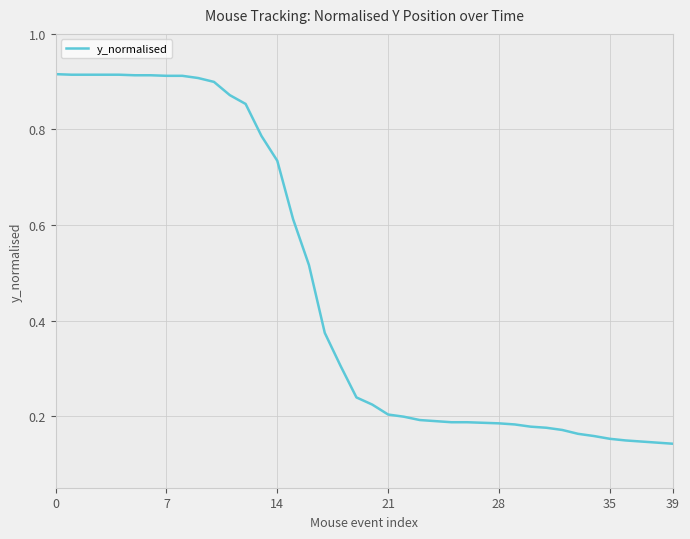

True or false: there are more than 0 points higher than both neighbors.

False